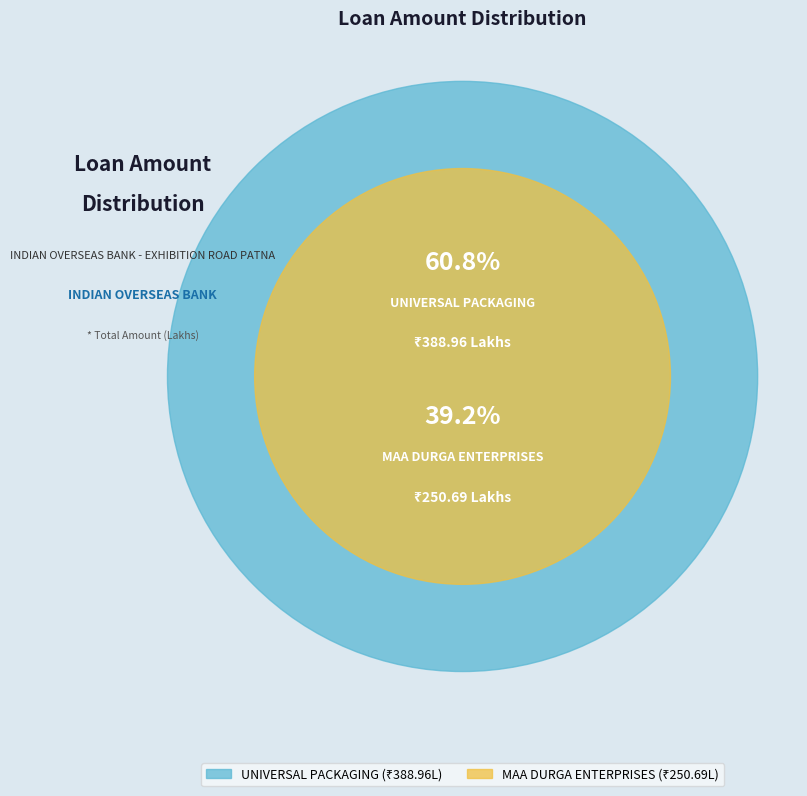

To the nearest percent, what is the combined percentage of UNIVERSAL PACKAGING and MAA DURGA ENTERPRISES?

100%